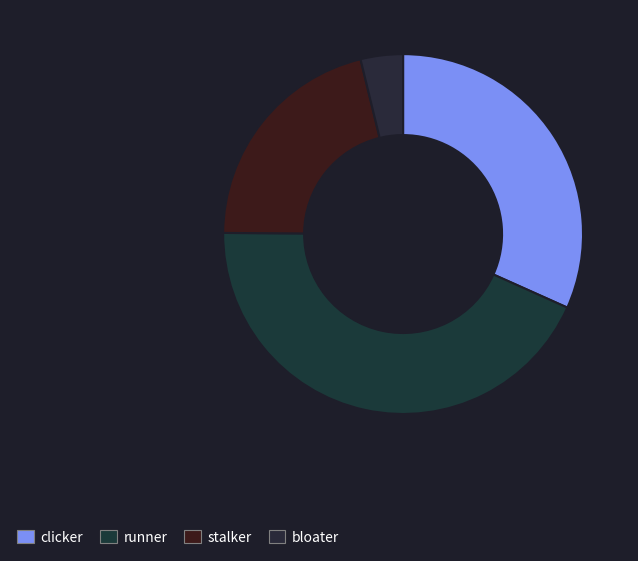

How many segments does this pie chart have?

4